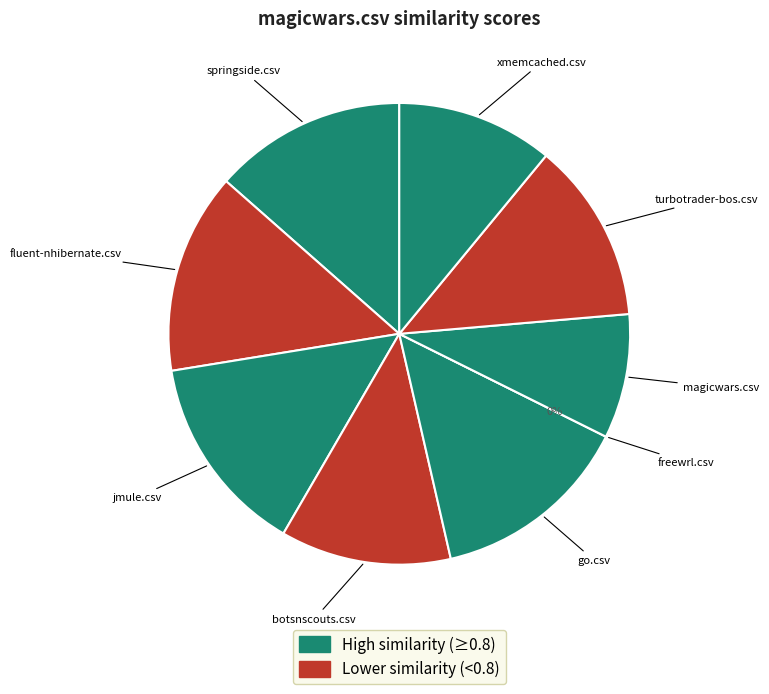

To the nearest percent, what is the combined percentage of freewrl.csv and xmemcached.csv?

11%